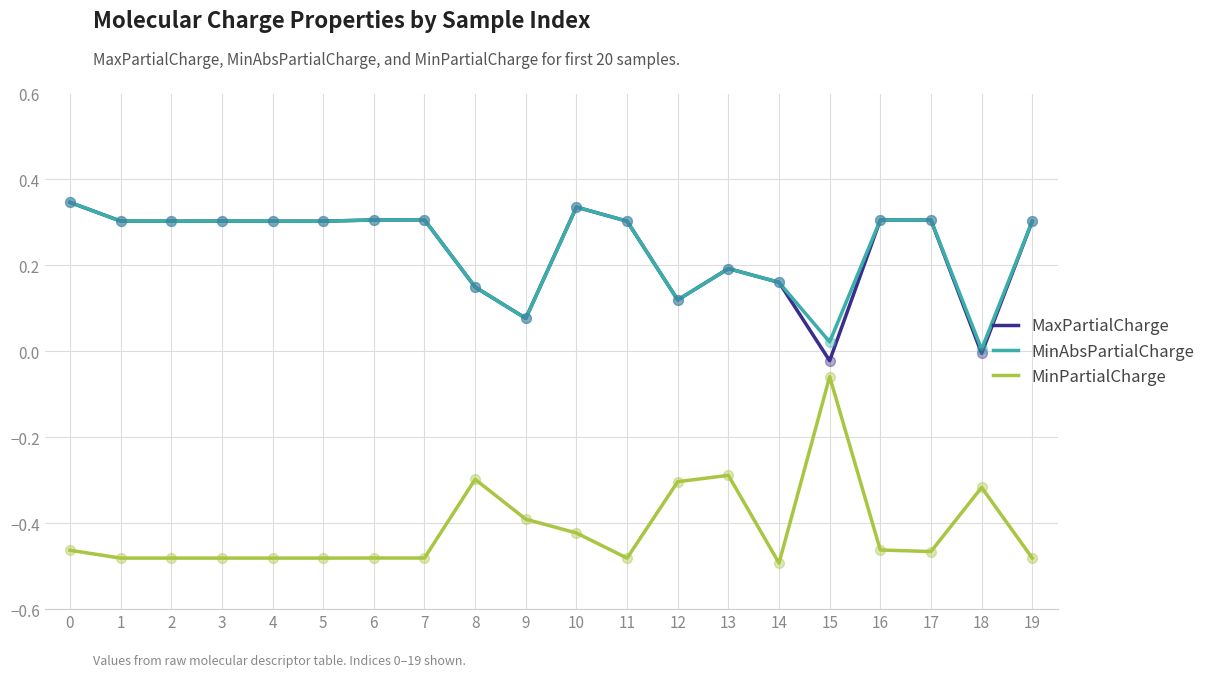

Is the value of MinPartialCharge at 5 greater than the value of MinAbsPartialCharge at 8?

No